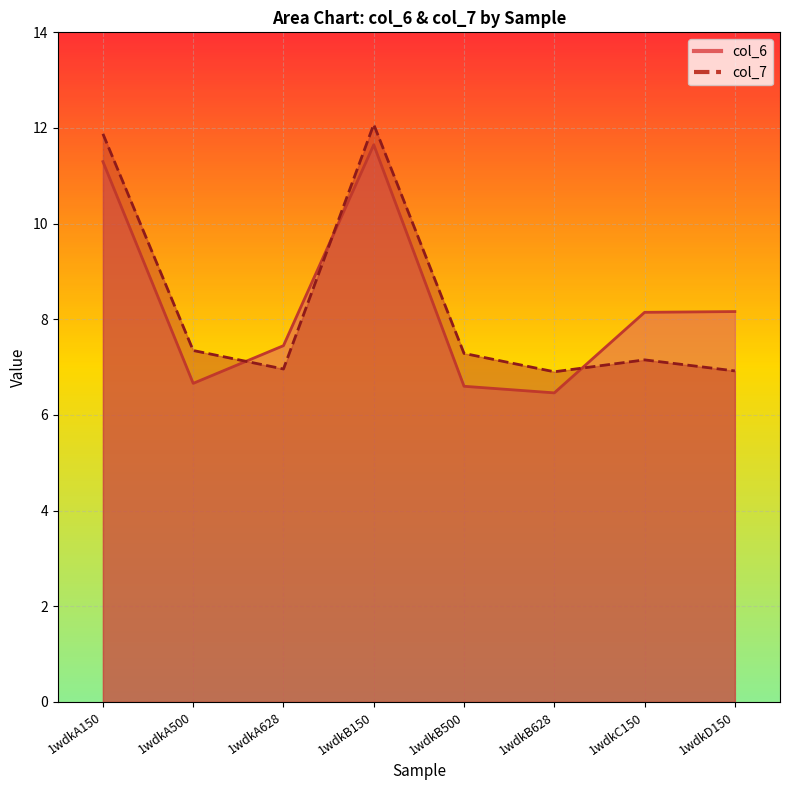

How many data points in col_7 are less than 7?

3